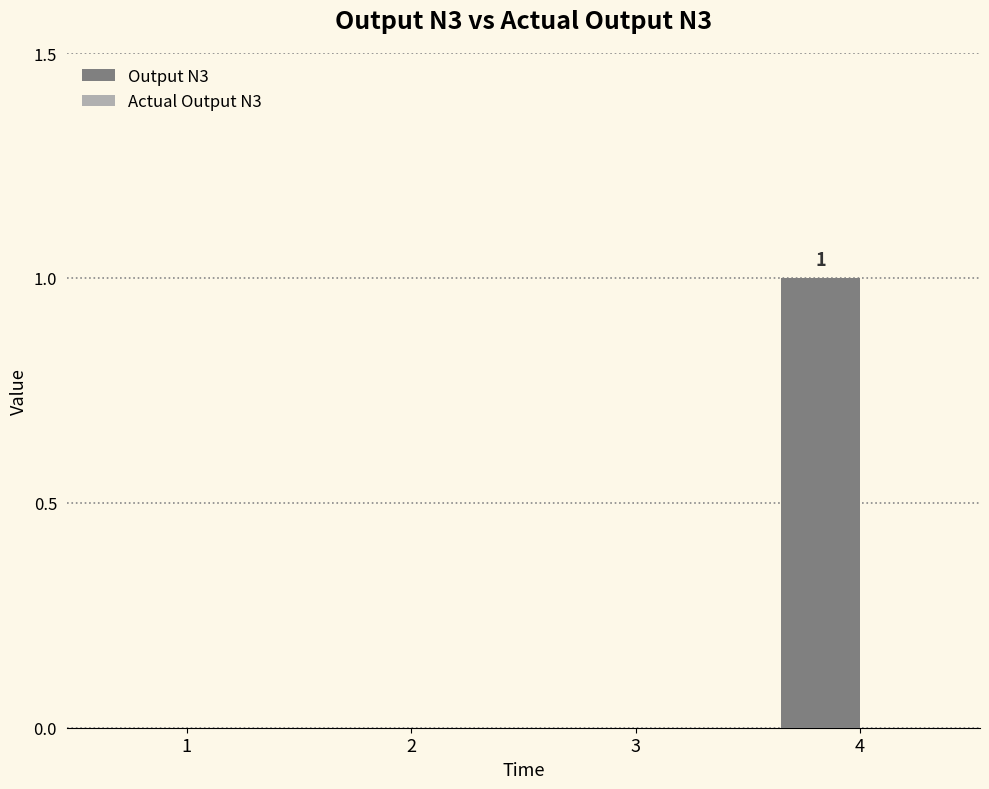

Are the bars horizontal?

No